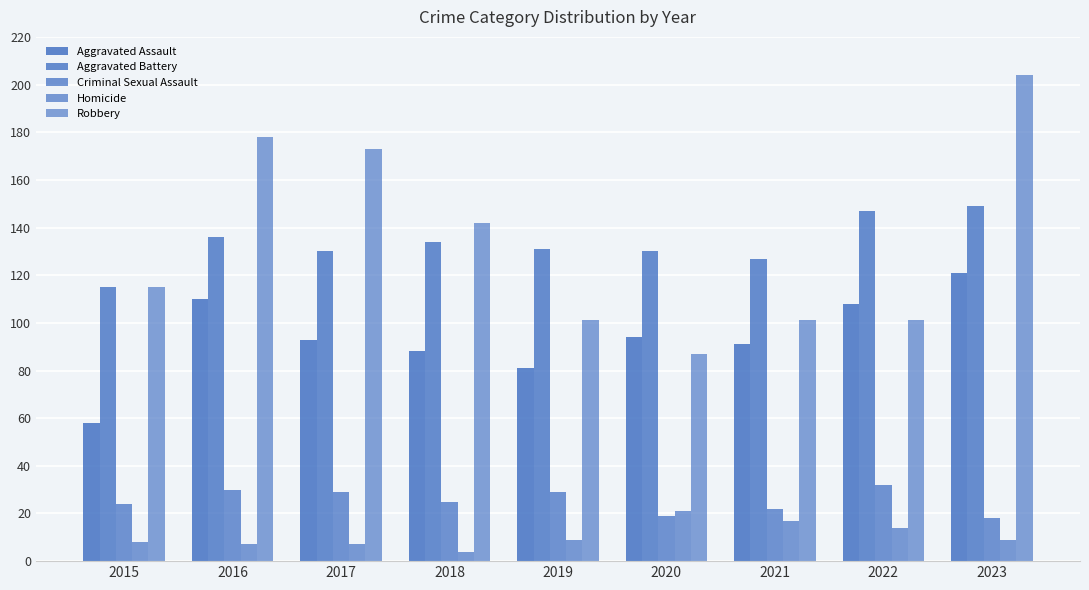

At how many categories does at least one series exceed 140?

5